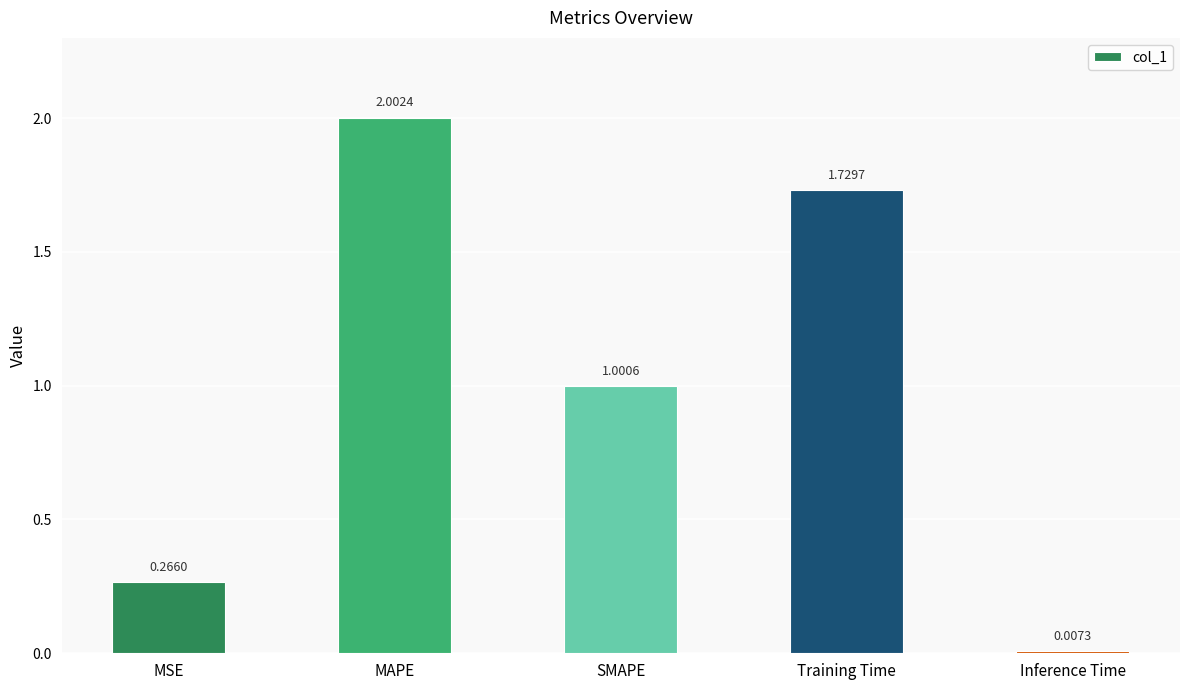

What is the value of the 3rd bar from the left?

1.0